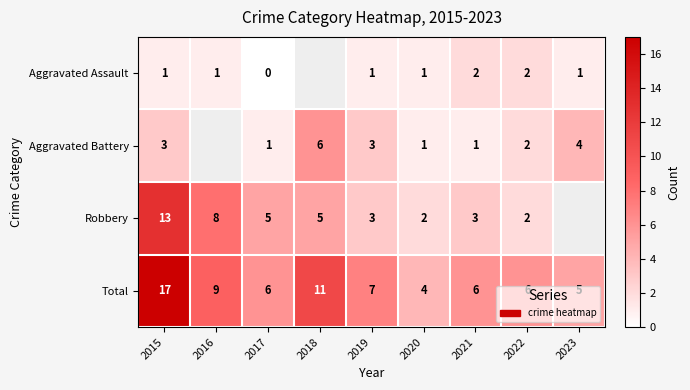

How many series are shown in this chart?

4